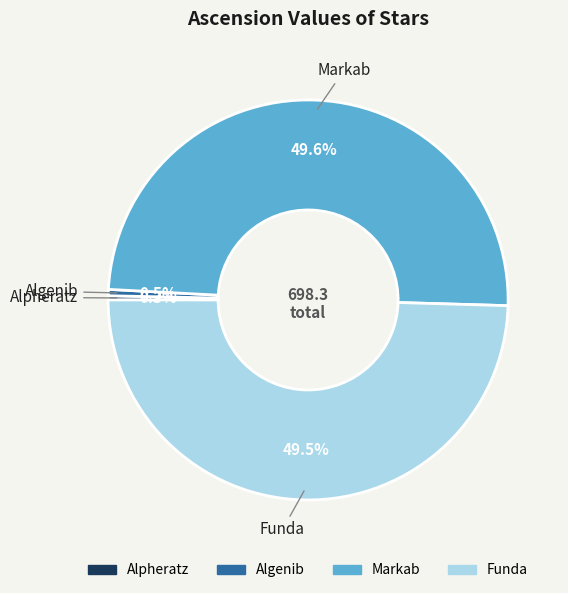

Is there any slice that represents more than half of the pie?

No